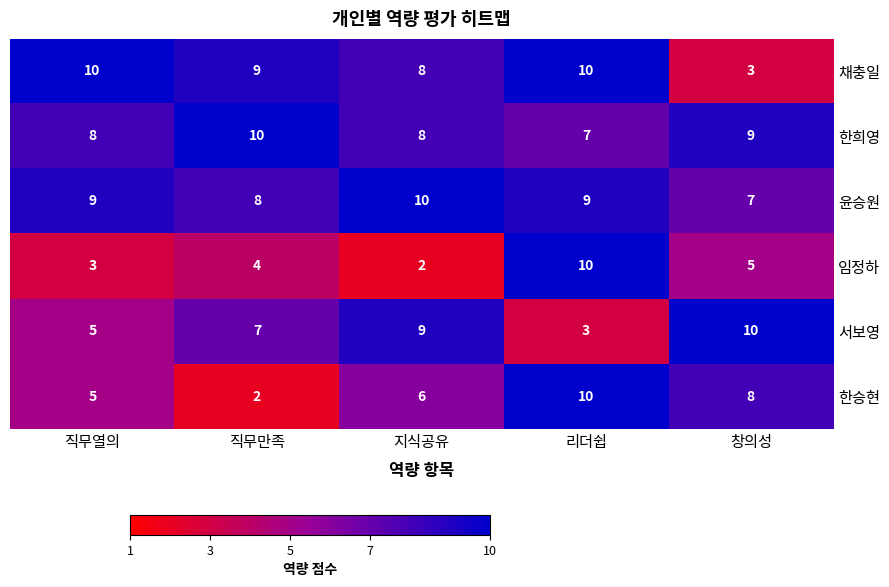

At which label does 임정하 reach its peak?

리더쉽